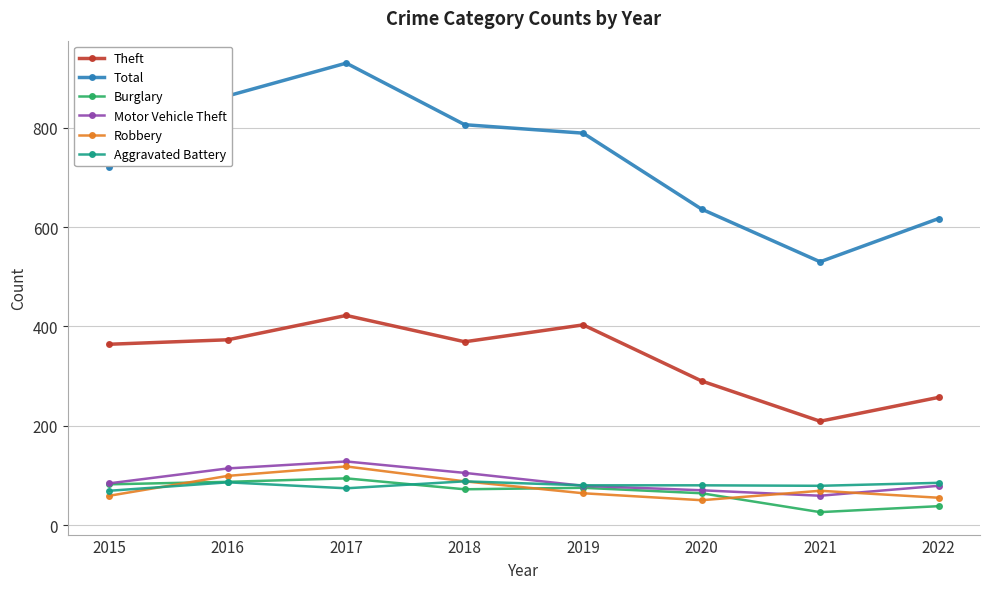

In Theft, how many points are lower than both neighbors (excluding endpoints)?

2